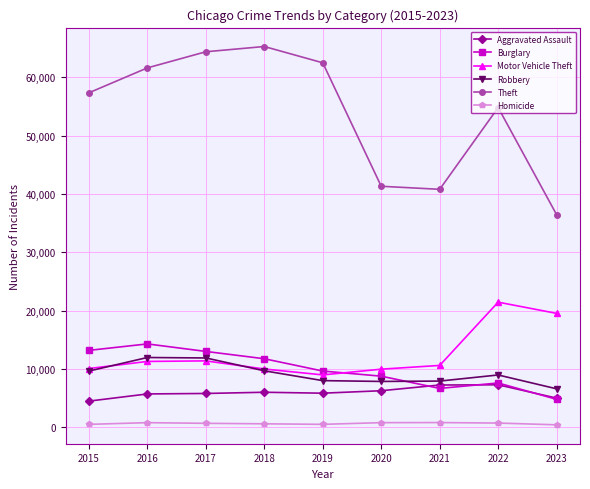

What is the spread (max minus min) of values at 2019?

61994